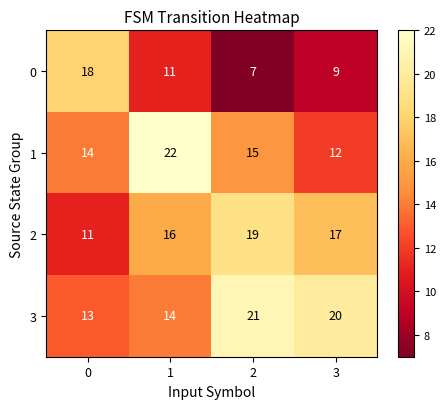

Rank the series at 3 from lowest to highest value.

0, 1, 2, 3